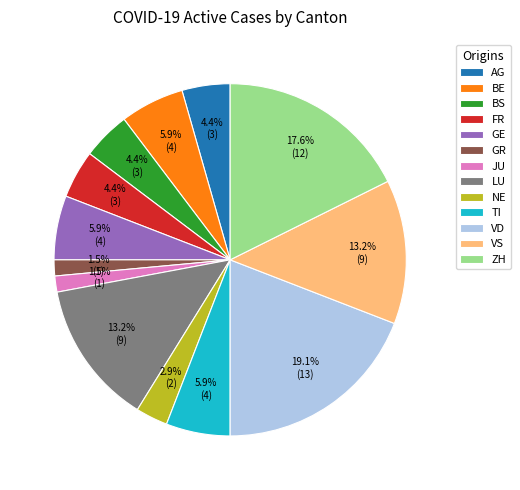

How many slices are in this pie chart?

13